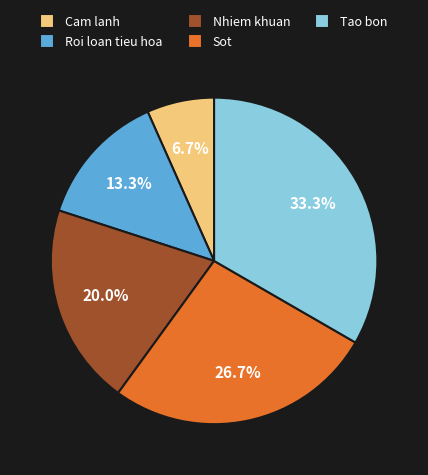

Combined, what portion of the pie is Roi loan tieu hoa and Cam lanh?

20.0%